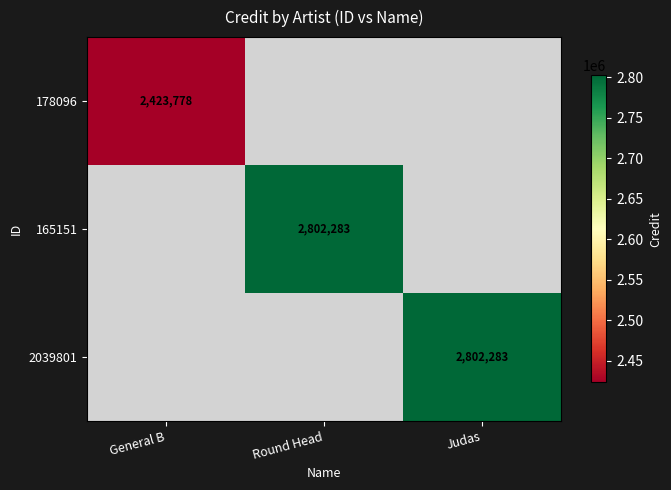

The 165151 series shows 4512633.8 at Round Head. True or false?

False